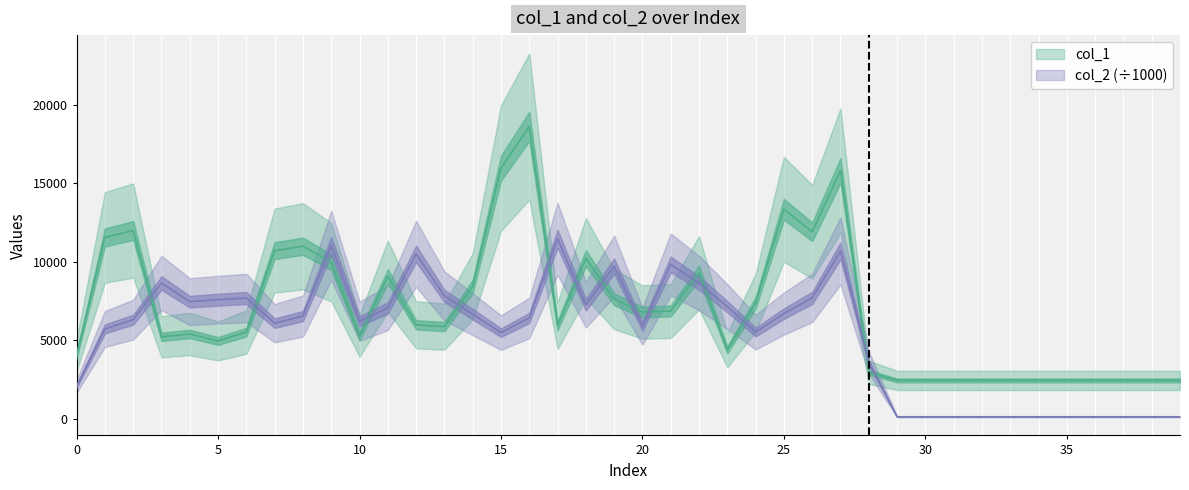

Which series ends up on top after the final intersection of col_2 and col_1?

col_1